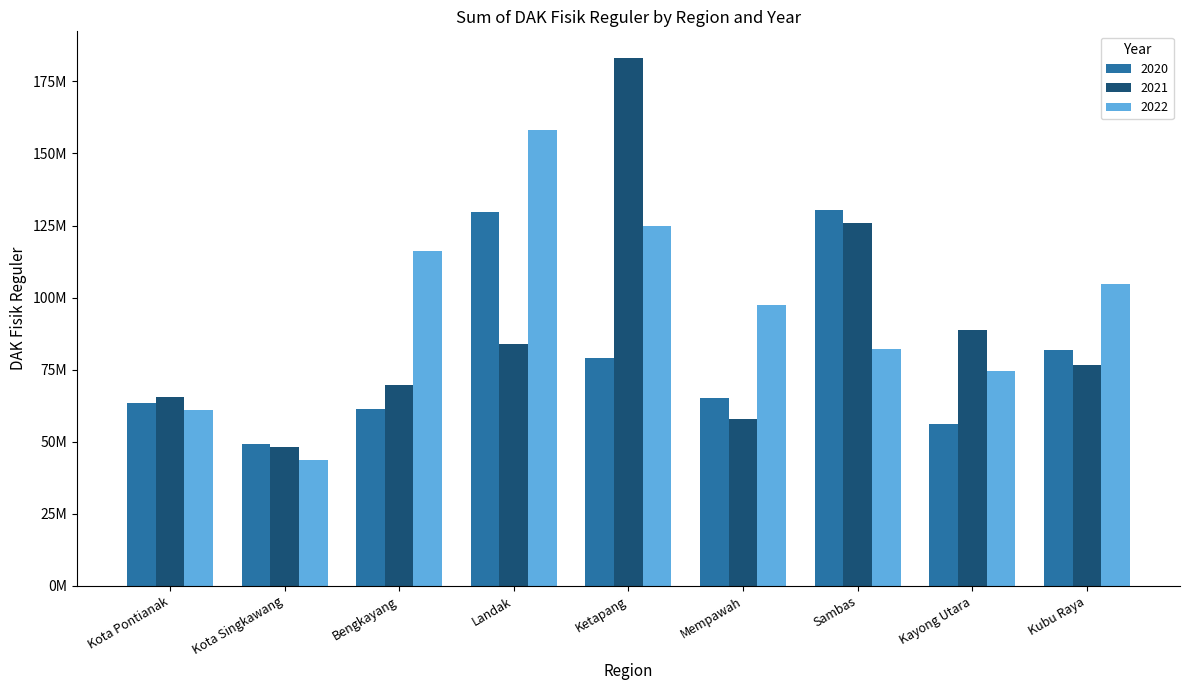

Does the chart contain any negative values?

No